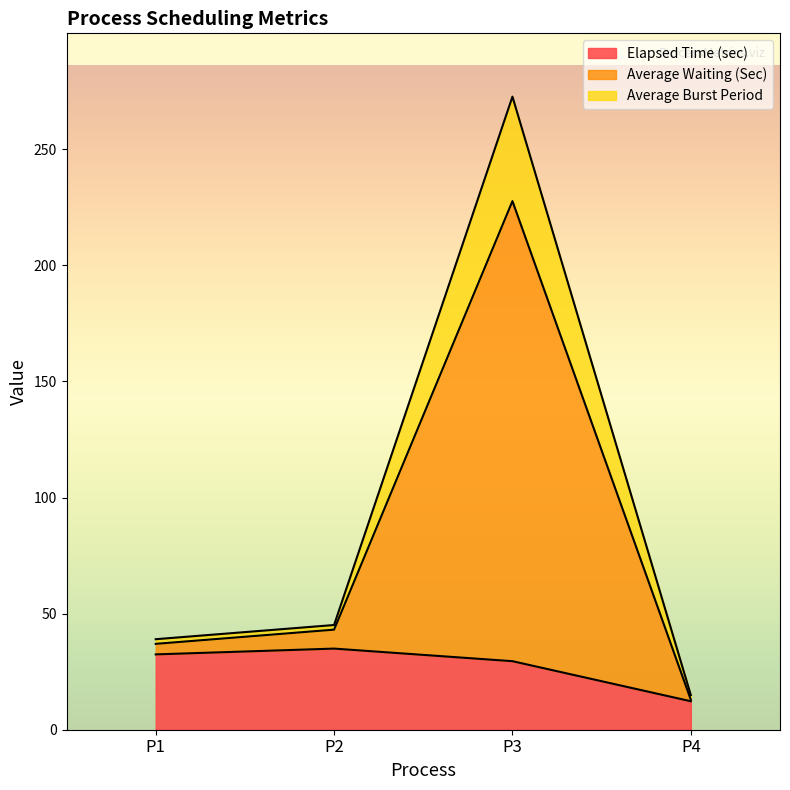

What is the maximum value for Elapsed Time (sec)?

34.9